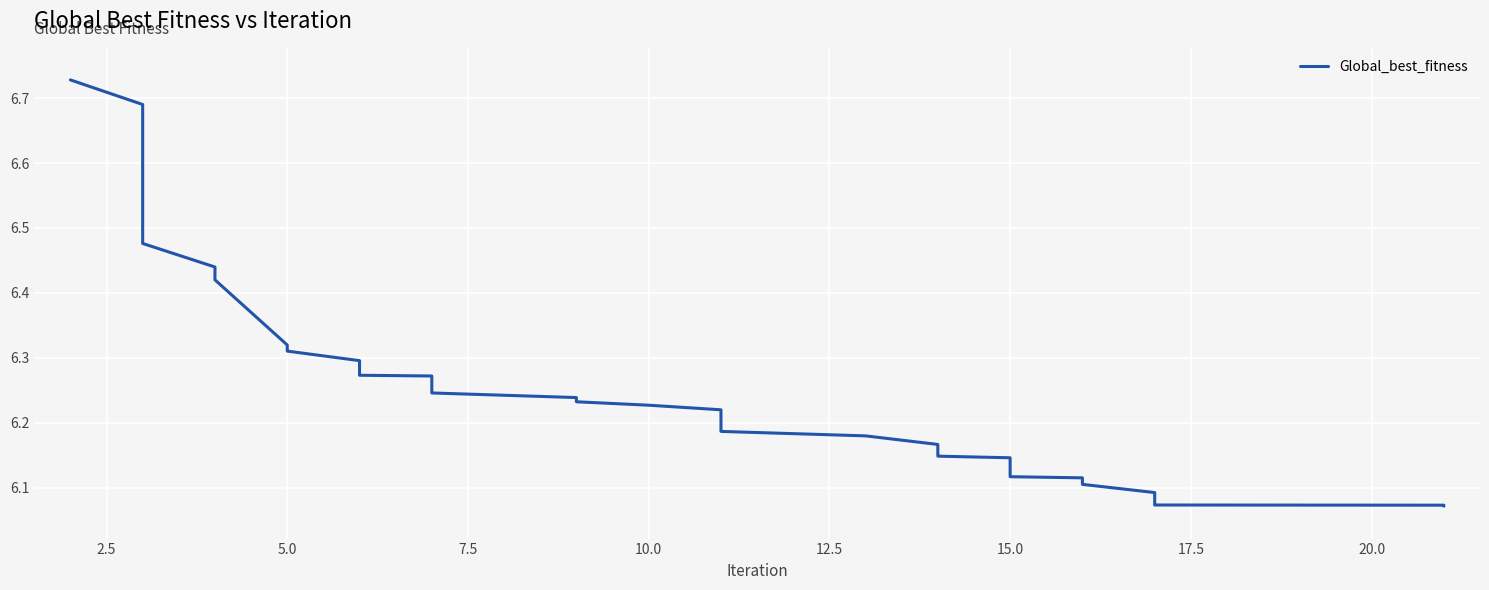

True or false: the data has more than 1 interior local peaks.

False